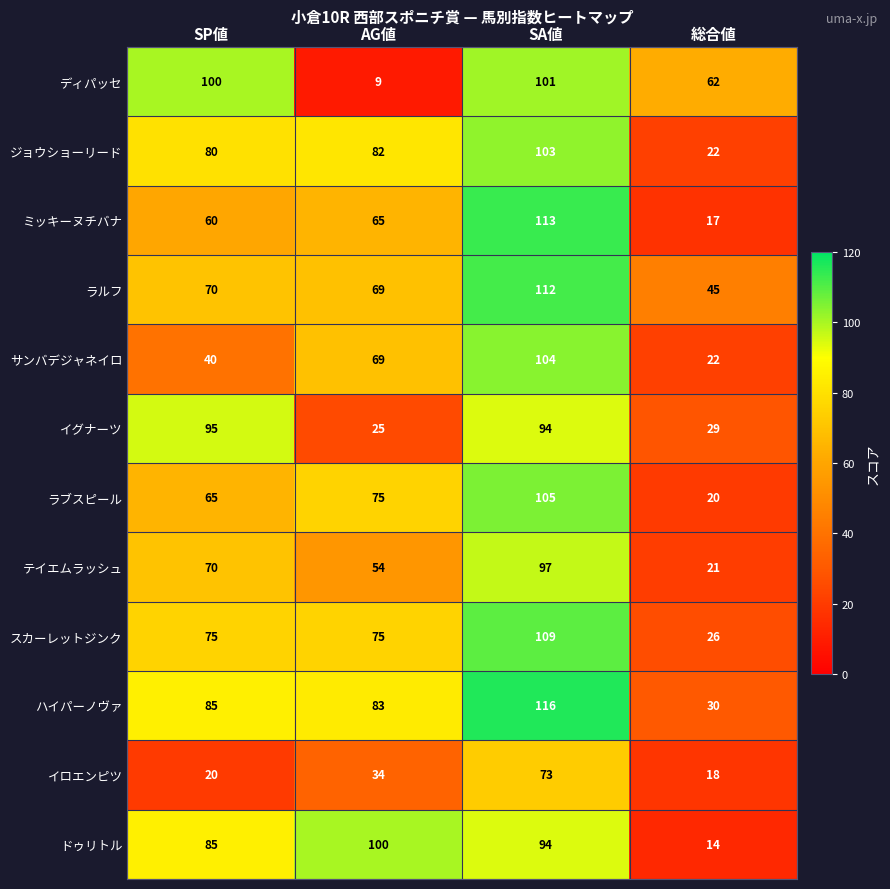

Count the テイエムラッシュ values in the range 54 to 97.

3